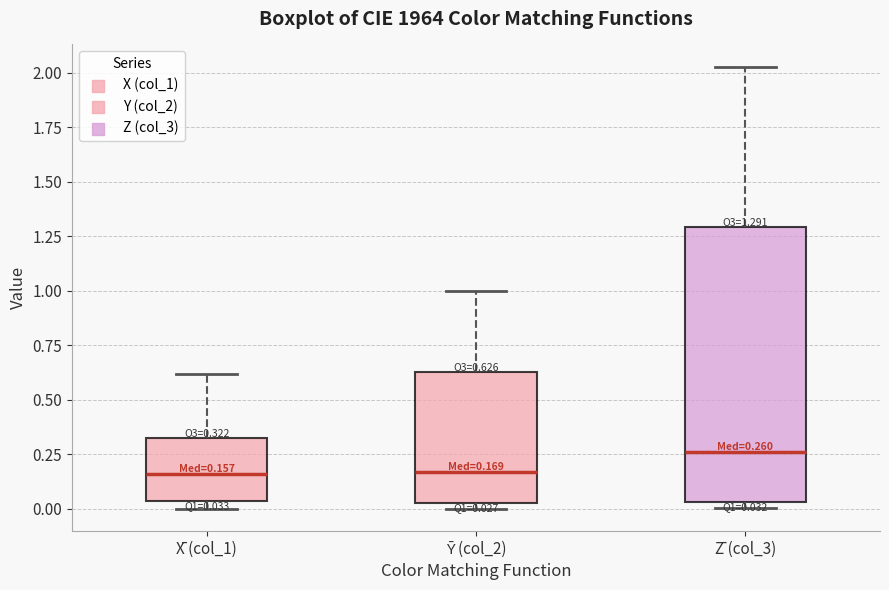

Comparing the boxes themselves (not the whiskers), which one is the tallest?

Z̄ (col_3)